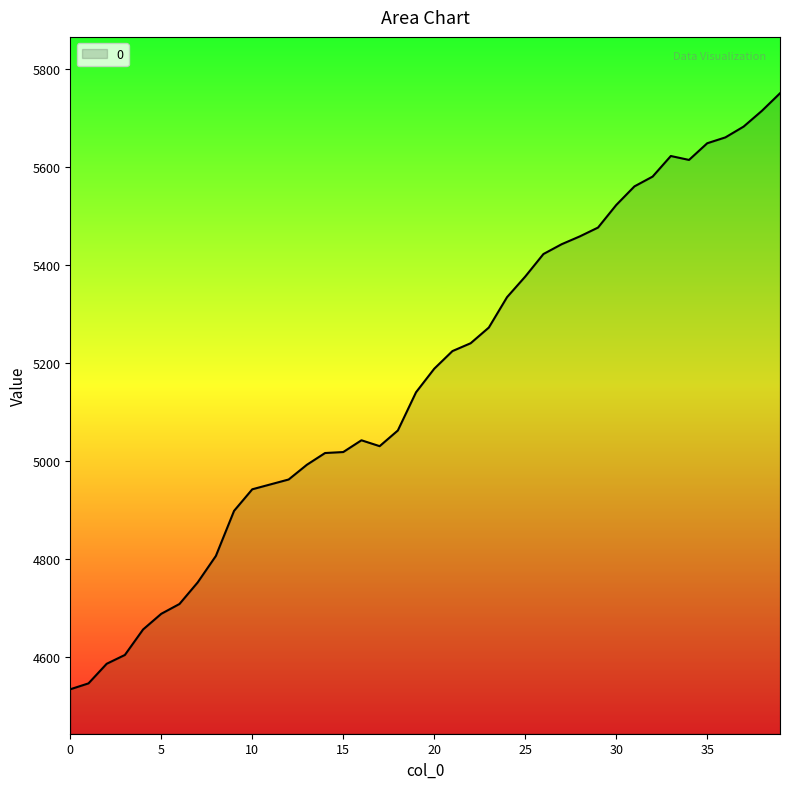

How many lines are shown in the chart?

1